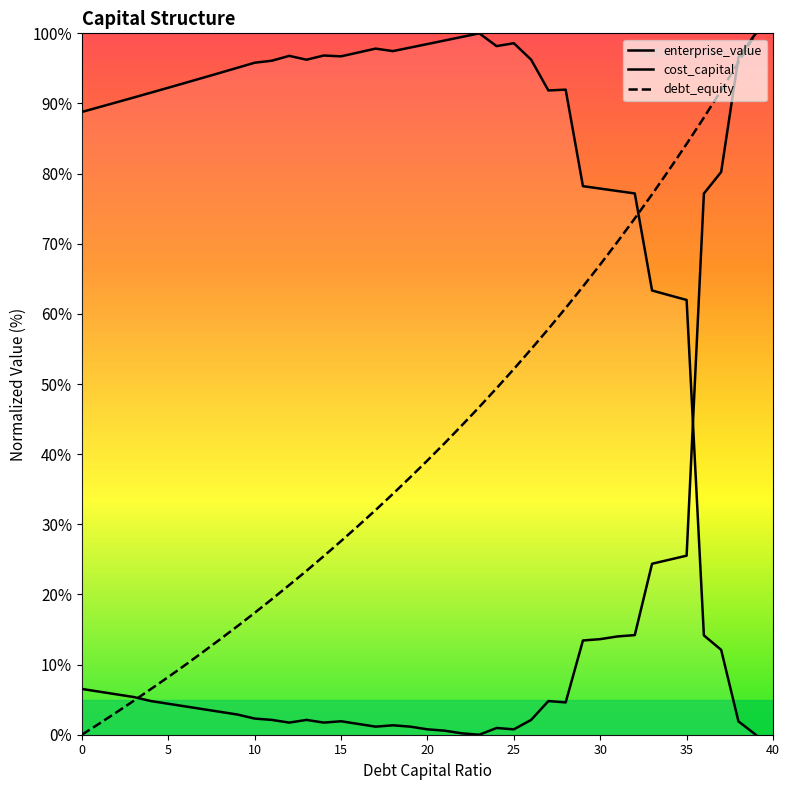

Does the chart display data point markers on the line(s)?

No